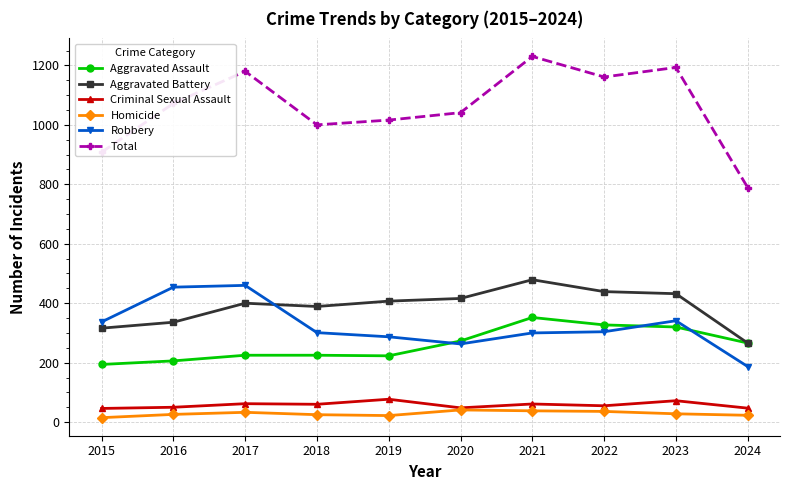

True or false: Aggravated Assault and Criminal Sexual Assault intersect in this chart.

False